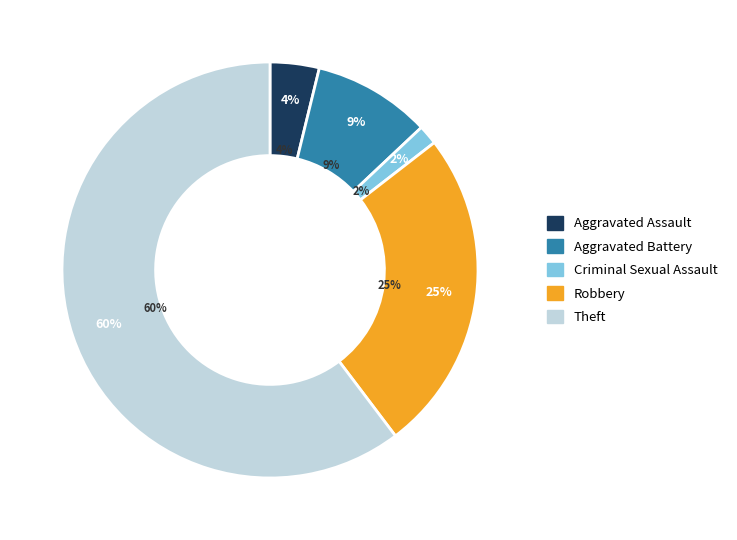

True or false: Robbery accounts for 12% of the total.

False